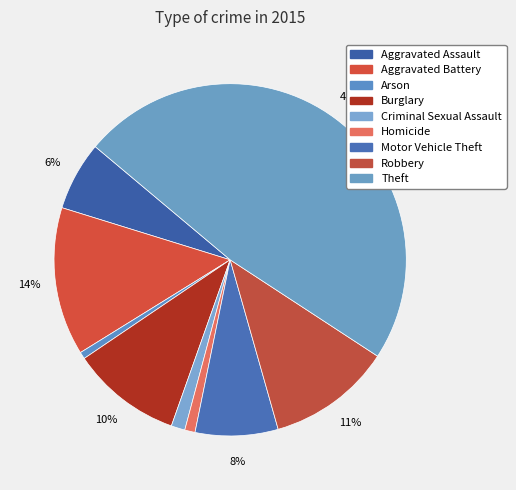

To the nearest percent, what is the average slice percentage?

11%